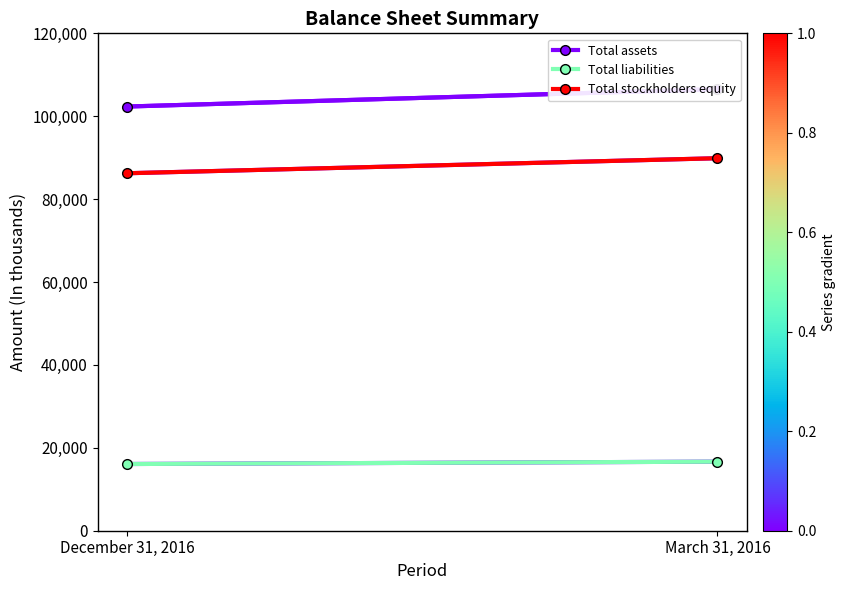

Which series has the largest total across all categories?

Total assets